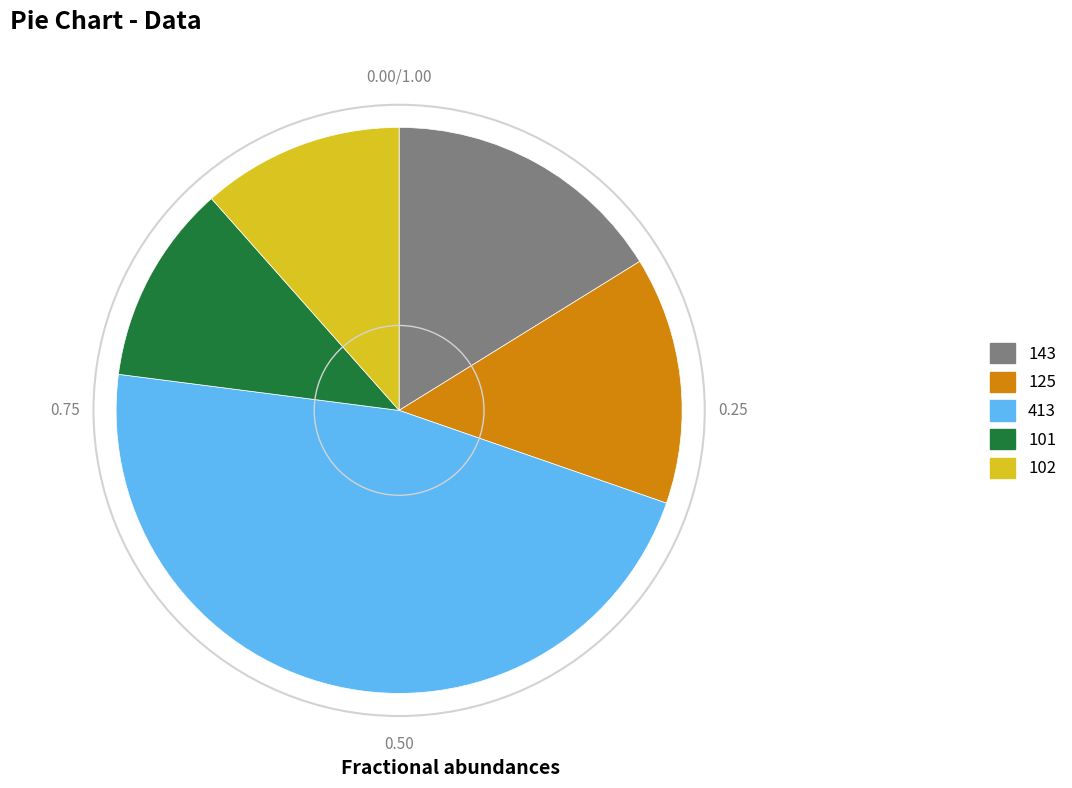

Do 413 and 101 together represent more than half of the pie?

Yes